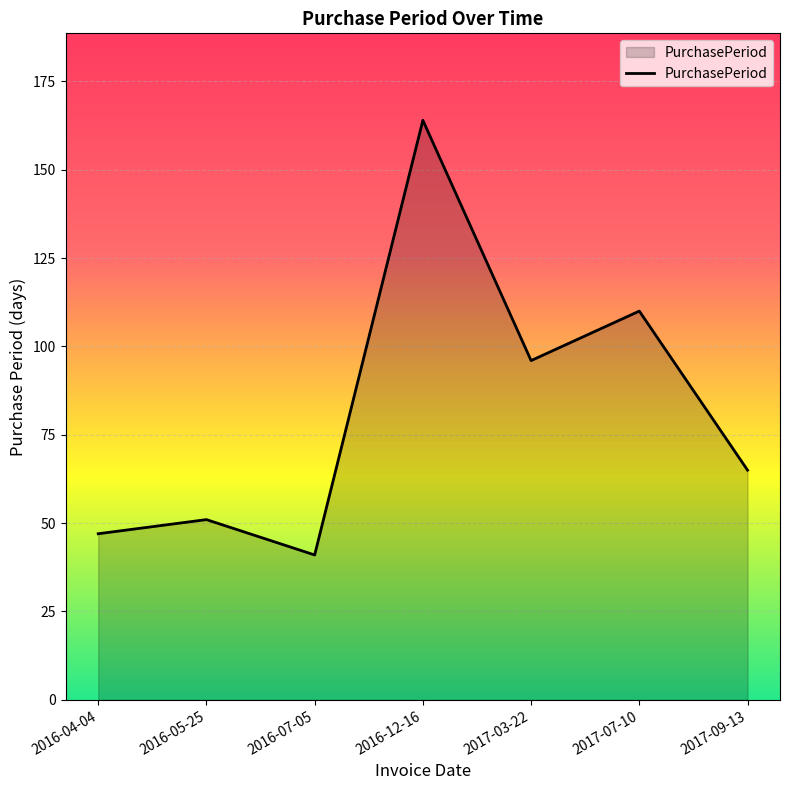

Rank the categories by value from highest to lowest.

2016-12-16, 2017-07-10, 2017-03-22, 2017-09-13, 2016-05-25, 2016-04-04, 2016-07-05